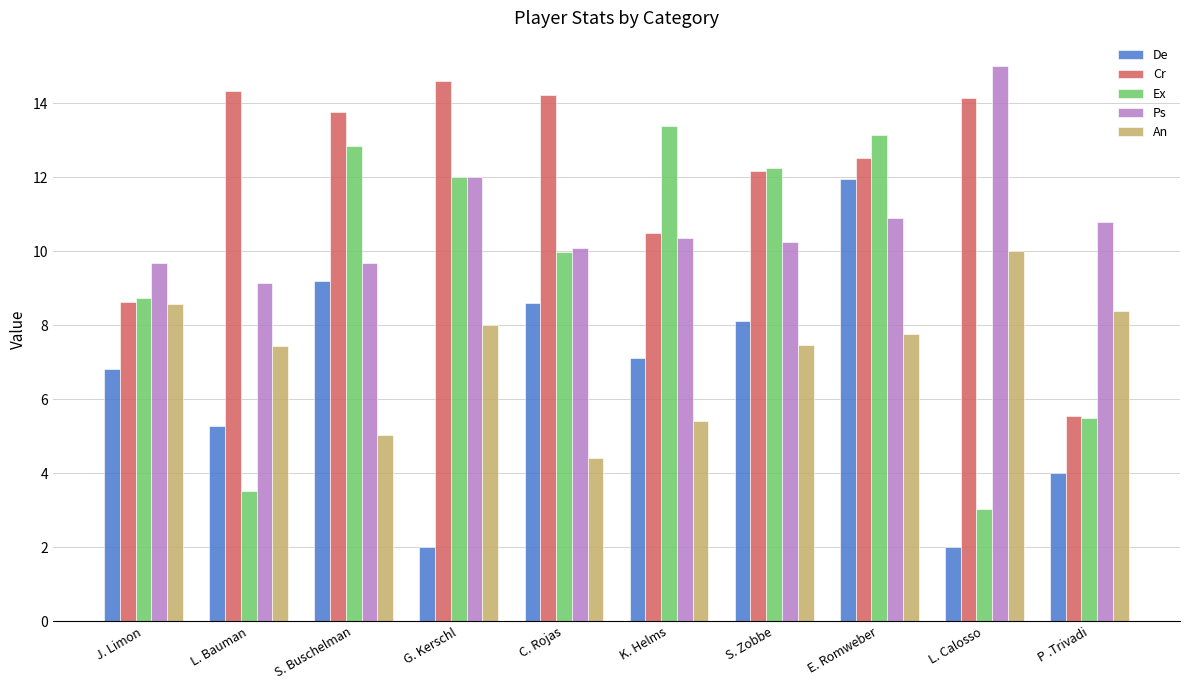

How many data points does each series have?

10